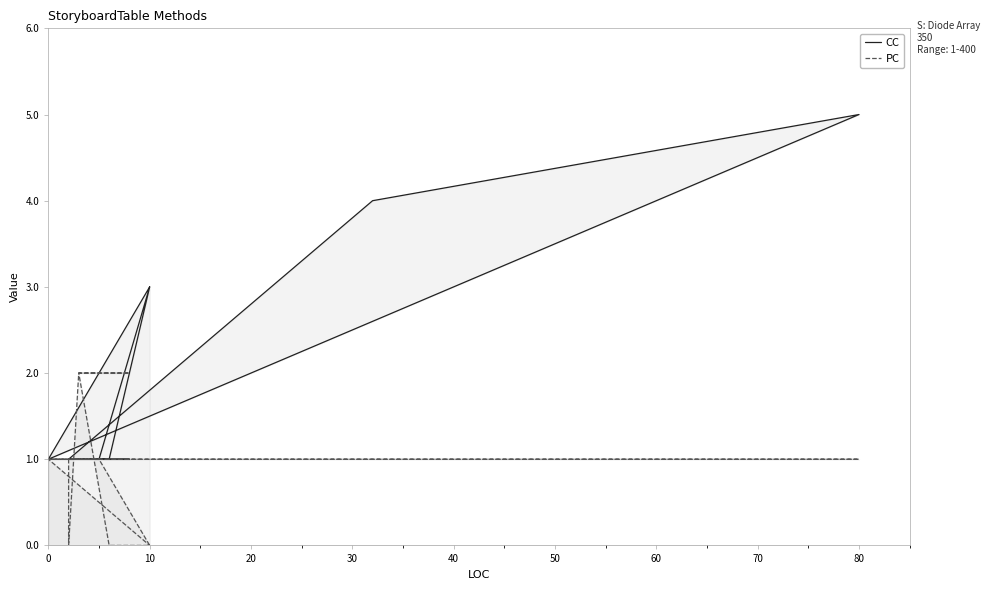

True or false: PC has more than 2 interior local peaks.

False